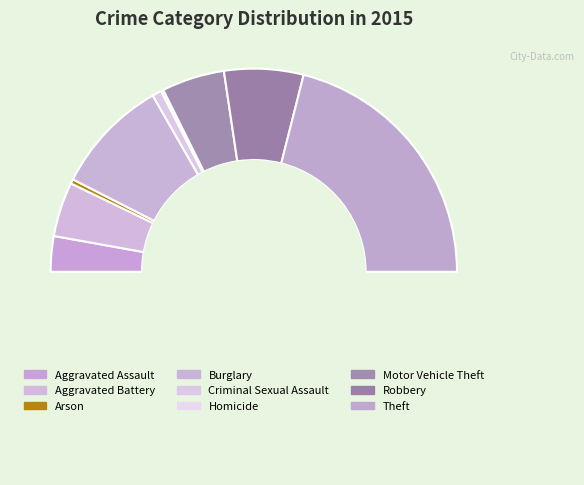

How many segments does this pie chart have?

9